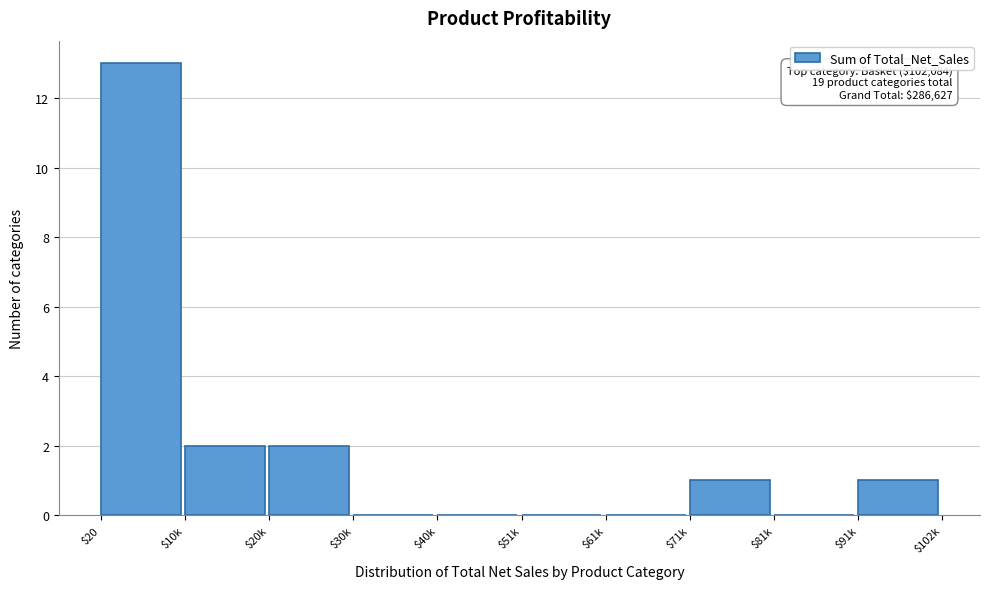

What is the sum of all values?

19